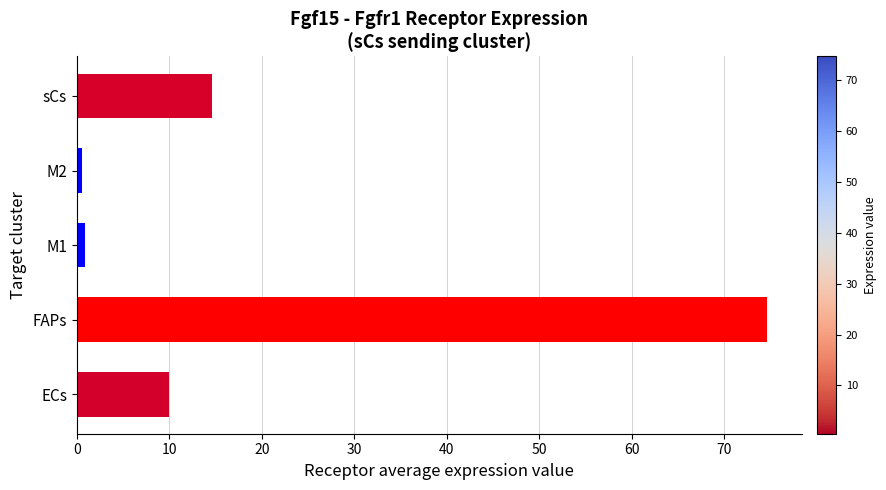

Between ECs and FAPs, which is larger?

FAPs